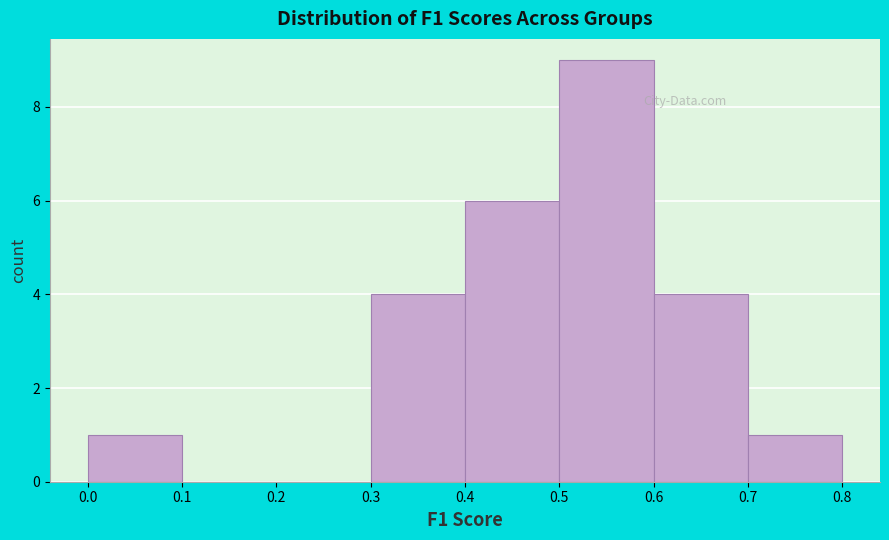

Over which range of the x-axis is the bar tallest?

0.5 to 0.6